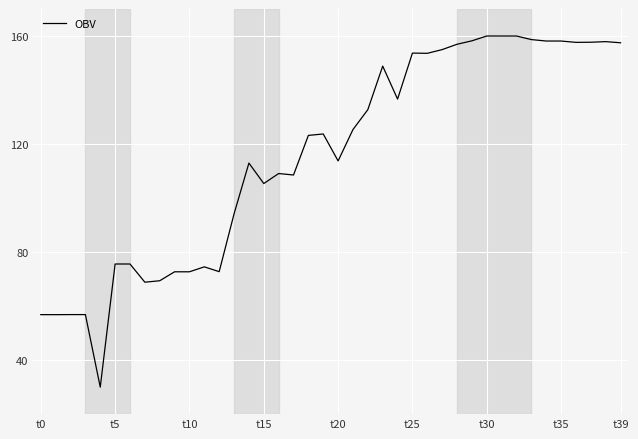

What is the greatest value displayed?

160.0